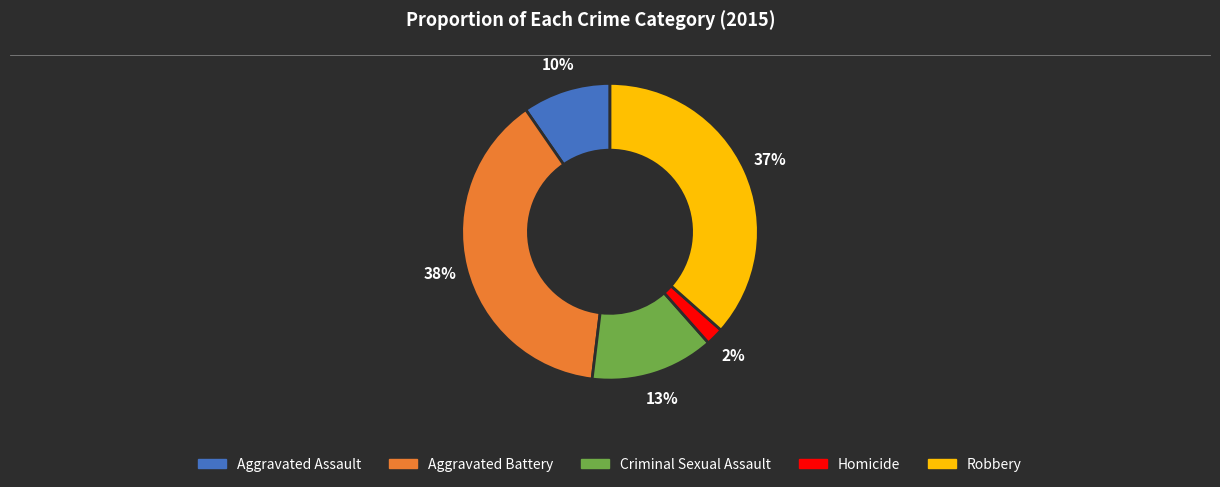

Do Robbery and Aggravated Battery together represent more than half of the pie?

Yes